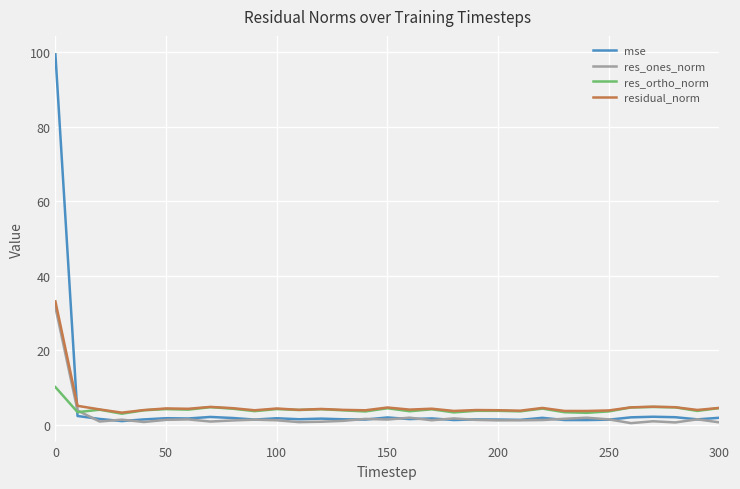

True or false: res_ones_norm and residual_norm intersect in this chart.

False